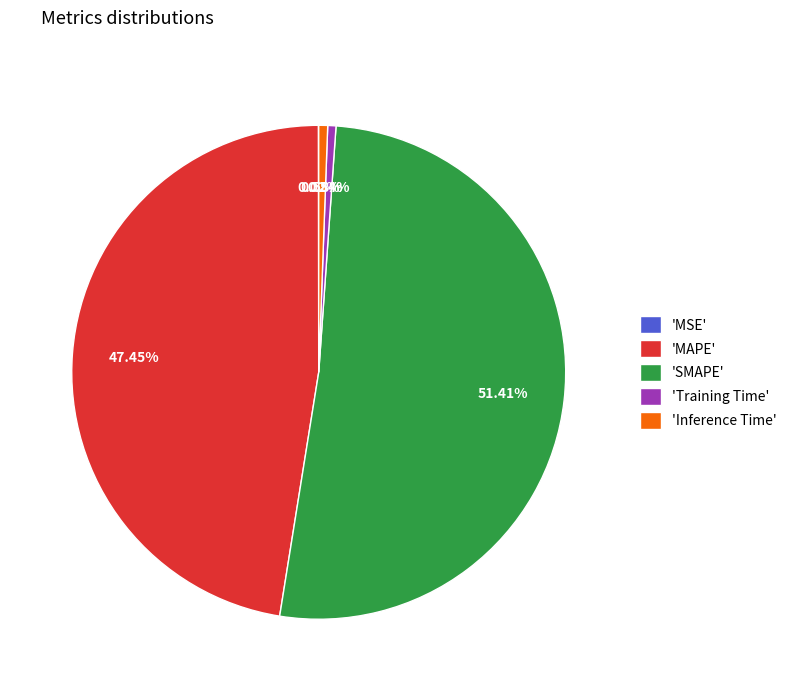

Which slice represents more than half of the pie?

'SMAPE'